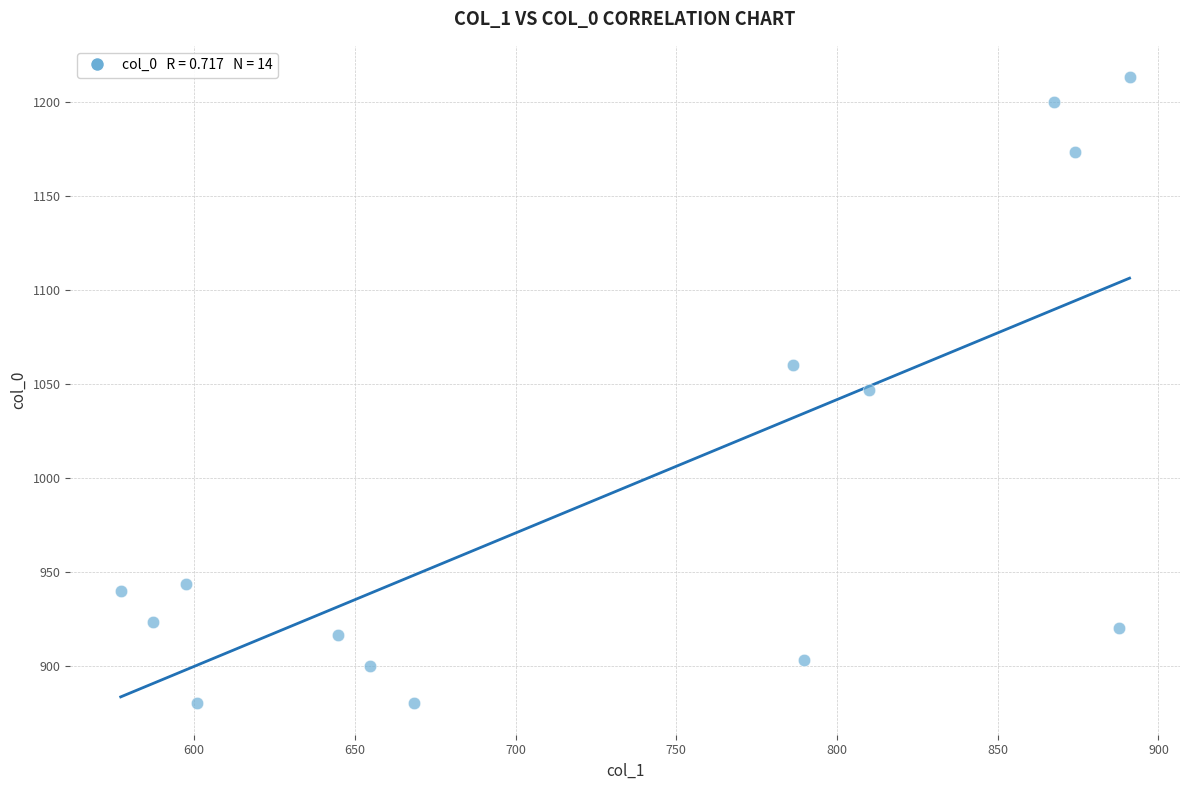

What is the range of X values (max minus min)?

313.9